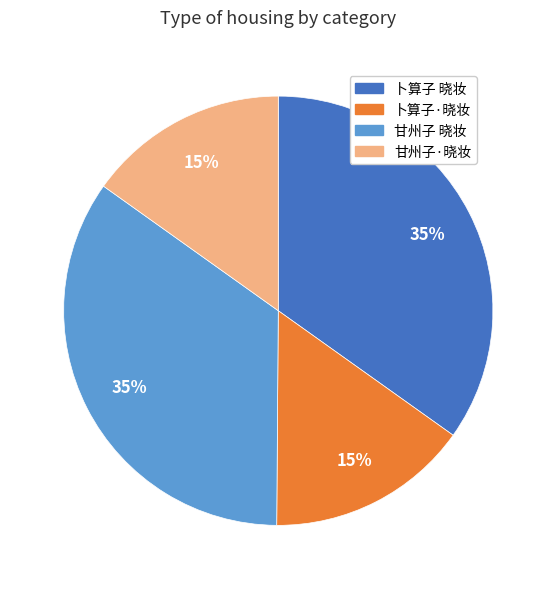

Is 卜算子·晓妆 the majority of the pie?

No